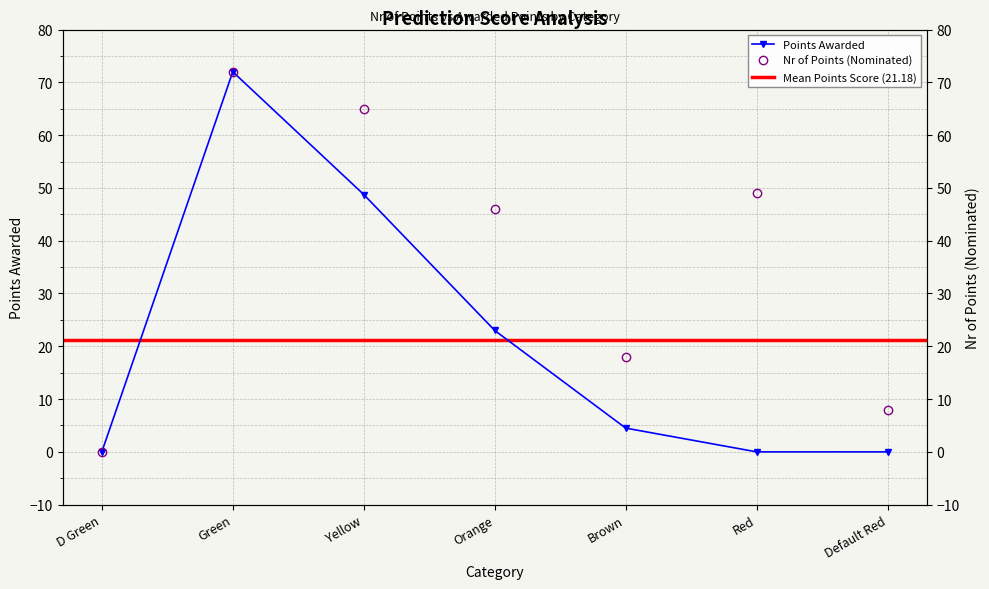

Reading left to right, extract all data points from this chart.

0.0	72.0	48.8	23.0	4.5	0.0	0.0